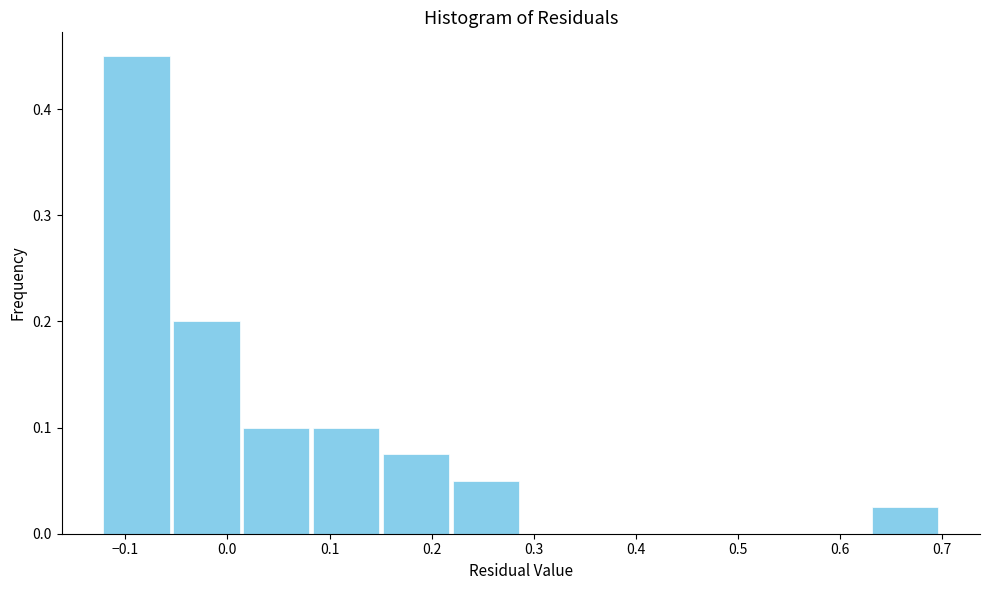

Reading left to right, list every bar in this chart as the range it spans on the x-axis followed by its height. Neither the bar edges nor the heights are printed on the chart, so give them approximately, as read against the axes.

-0.12 to -0.05: 0.45
-0.05 to 0.01: 0.20
0.01 to 0.08: 0.10
0.08 to 0.15: 0.10
0.15 to 0.22: 0.08
0.22 to 0.29: 0.05
0.29 to 0.36: 0
0.36 to 0.42: 0
0.42 to 0.49: 0
0.49 to 0.56: 0
0.56 to 0.63: 0
0.63 to 0.70: 0.03